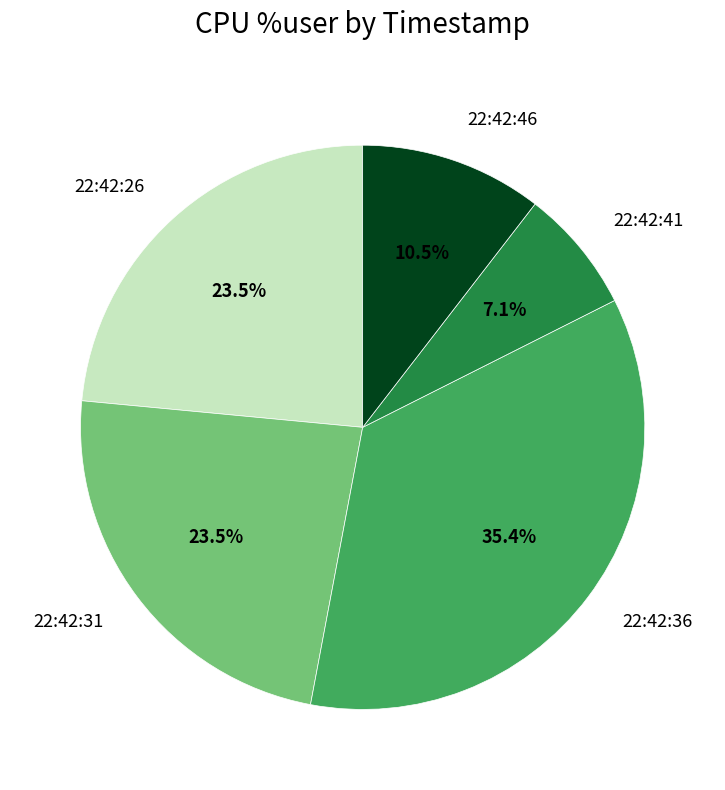

To the nearest percent, what is the difference between the largest and smallest slice percentages?

28%